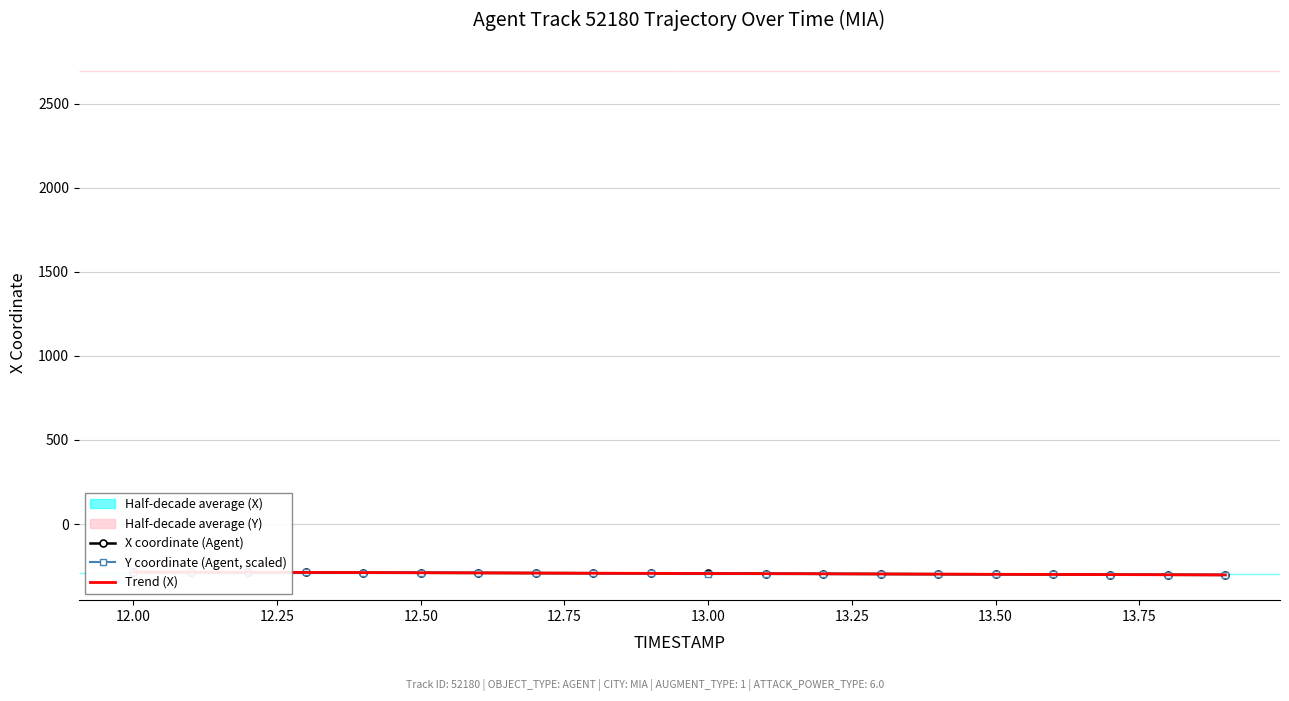

Is it true that Trend (X) equals -81.7 at 13.25?

False